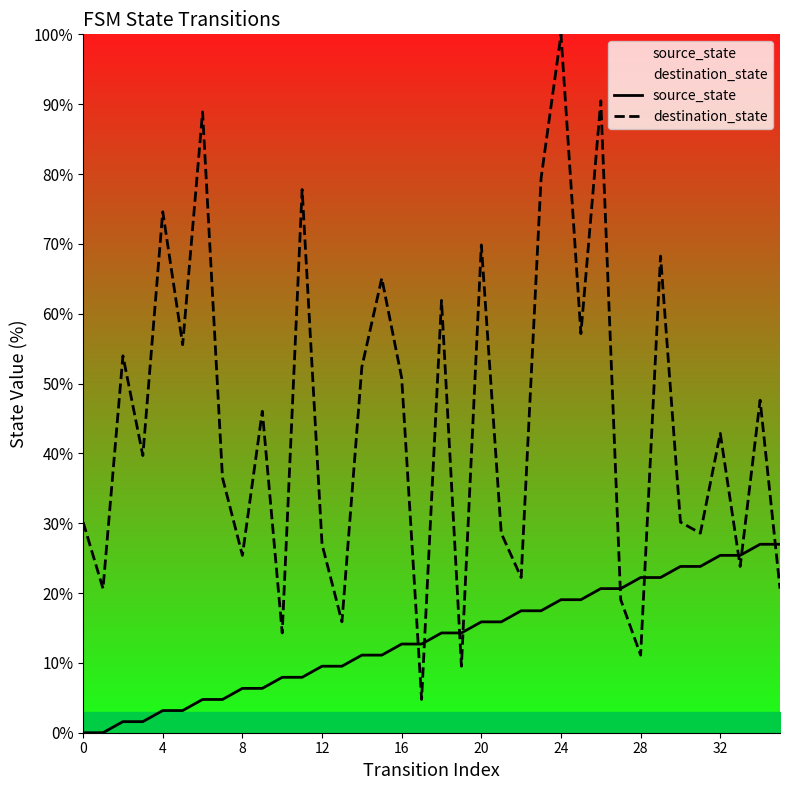

The value of source_state at 12 is 9.5. True or false?

True